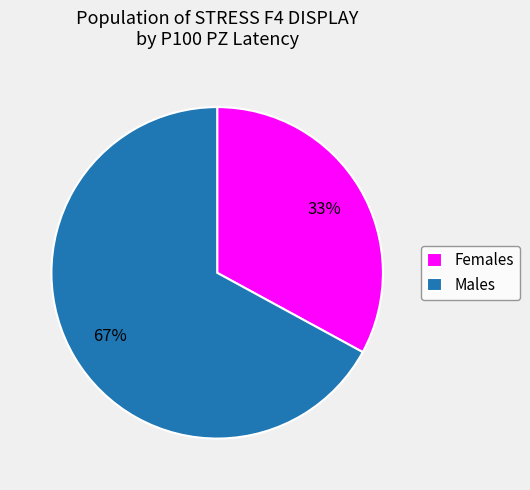

What percentage is the Males slice, to the nearest percent?

67%